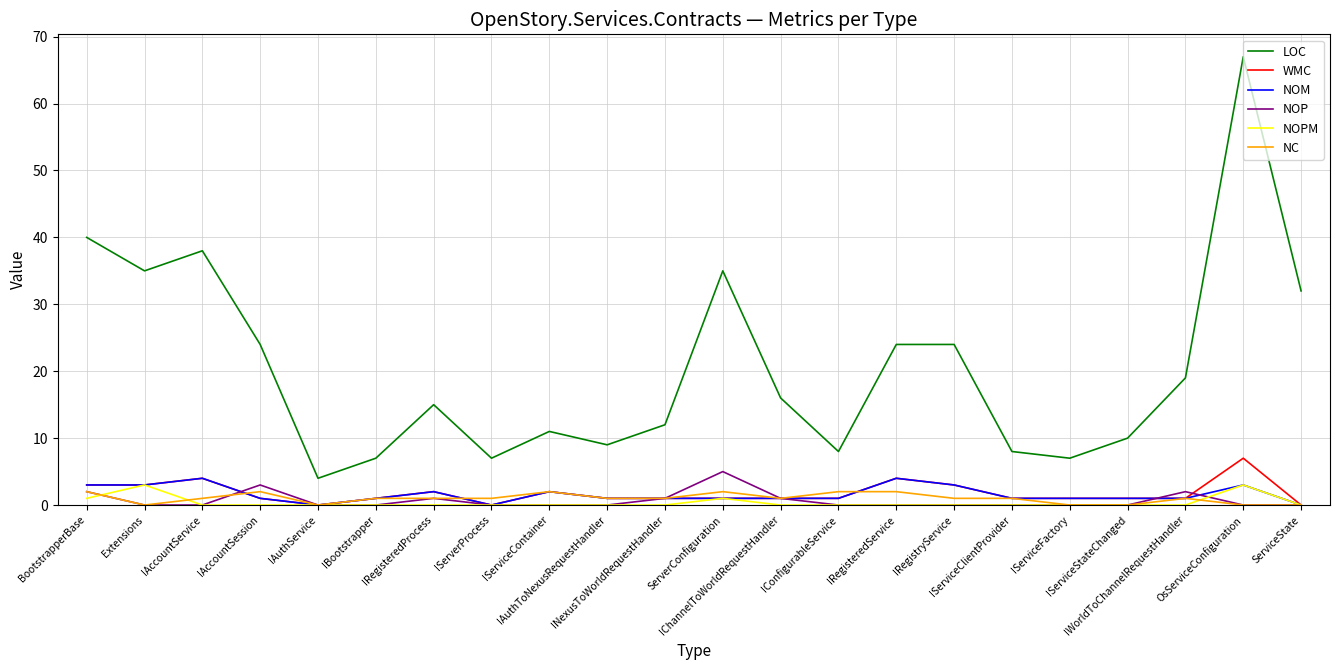

Which series has the largest total across all categories?

LOC